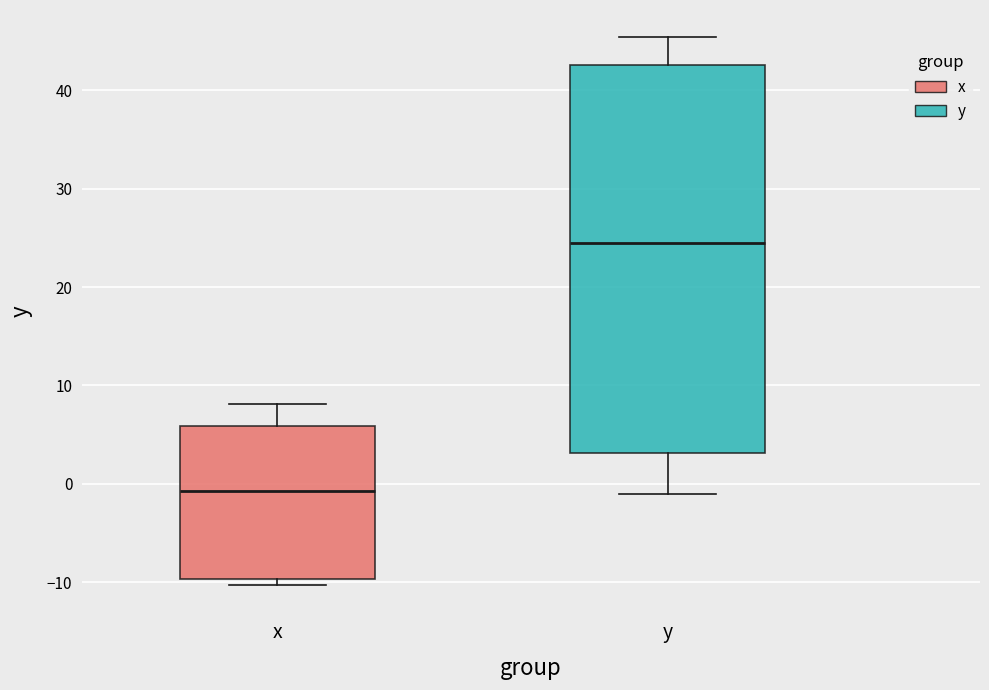

Where does the median line of the box for y sit on the y-axis? The values are not printed on the chart, so give them approximately, as read against the axis.

25